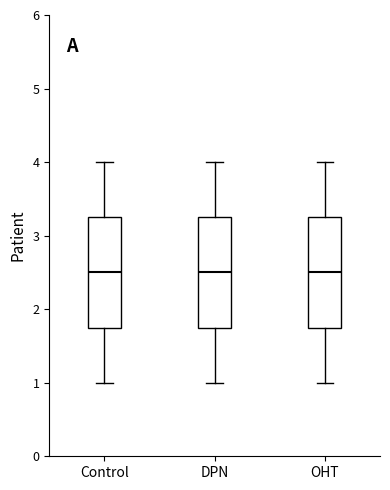

Where does the median line of the box for OHT sit on the y-axis? The values are not printed on the chart, so give them approximately, as read against the axis.

2.5